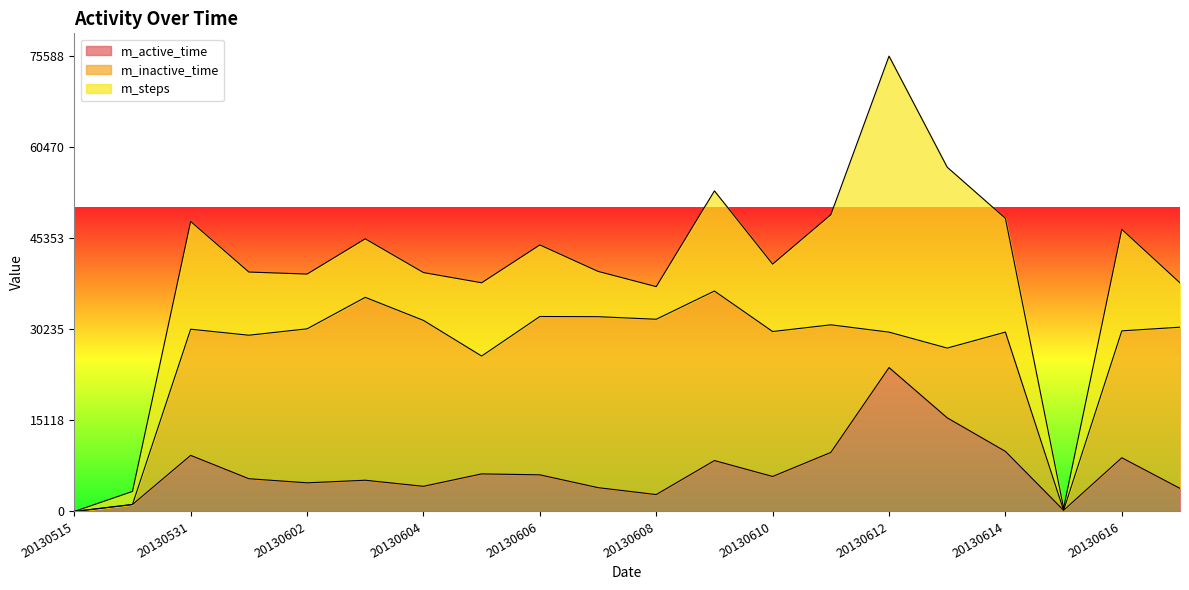

What is the difference between the m_inactive_time values at 20130604 and 20130606?

1260